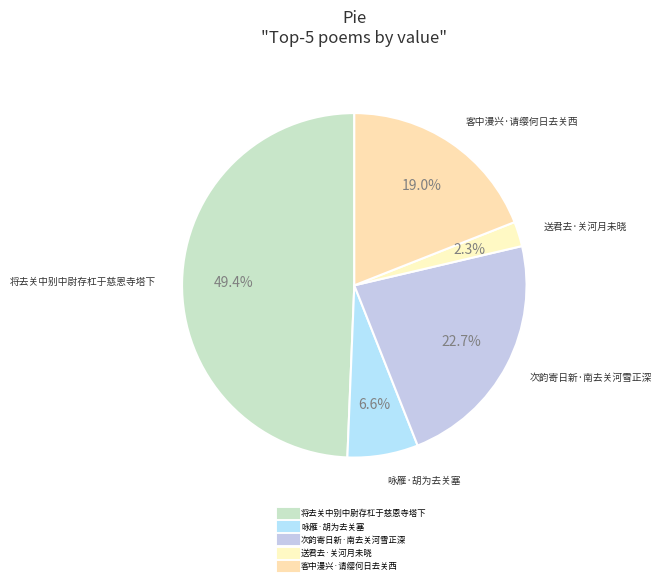

To the nearest percent, what is the difference between the largest and smallest slice percentages?

47%